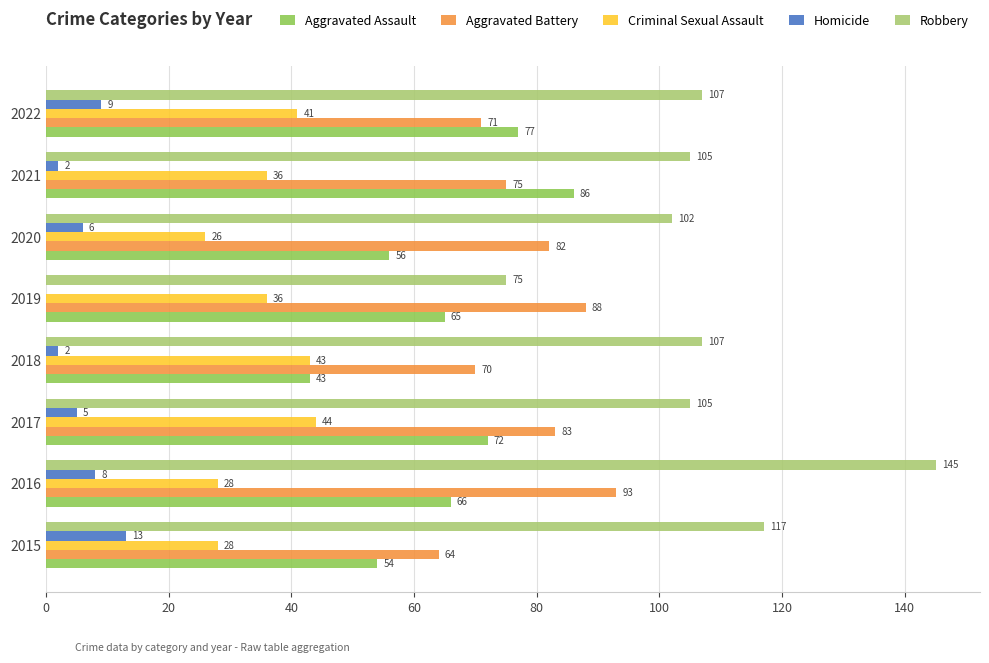

What is the total value across all series at 2016?

340